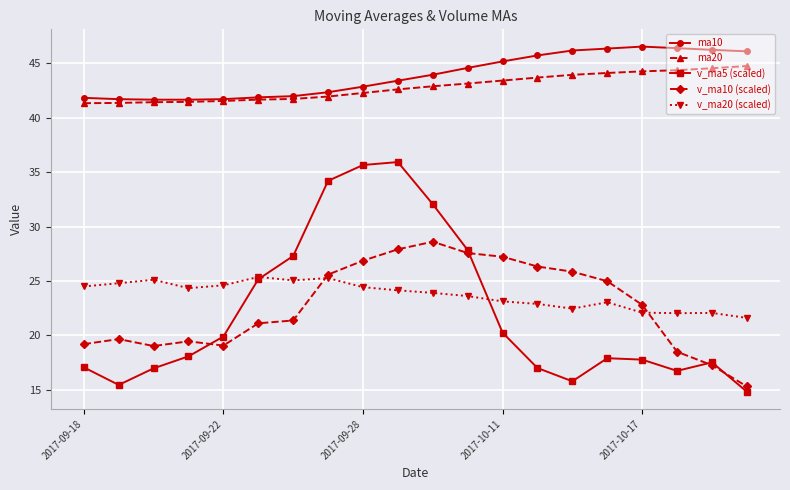

After their last crossing, which series has the higher values: v_ma20 (scaled) or v_ma10 (scaled)?

v_ma20 (scaled)